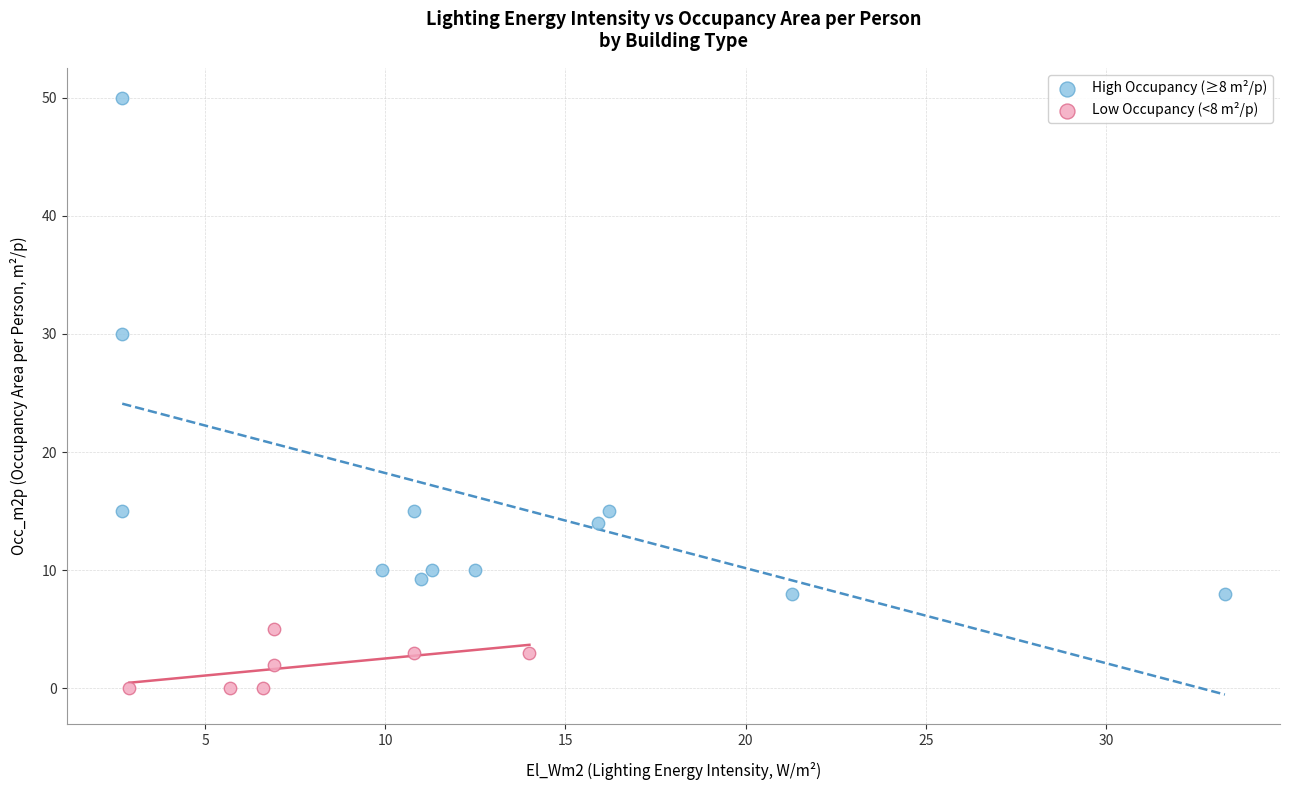

Which series has the widest spread of Y values?

High Occupancy (≥8 m²/p)